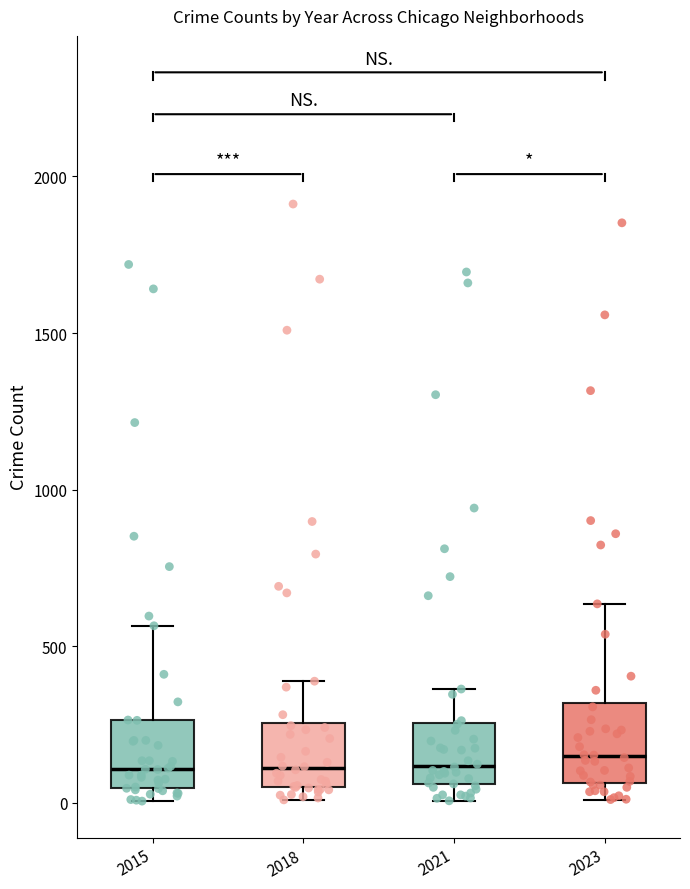

Reading left to right, read every box against the y-axis: the position of its median line, the range the box covers, and the ends of its whiskers. The values are not printed on the chart, so give them approximately, as read against the axis.

2015: median 100, box 50 to 250, whiskers 0 to 550
2018: median 100, box 50 to 250, whiskers 0 to 400
2021: median 100, box 50 to 250, whiskers 0 to 350
2023: median 150, box 50 to 300, whiskers 0 to 650